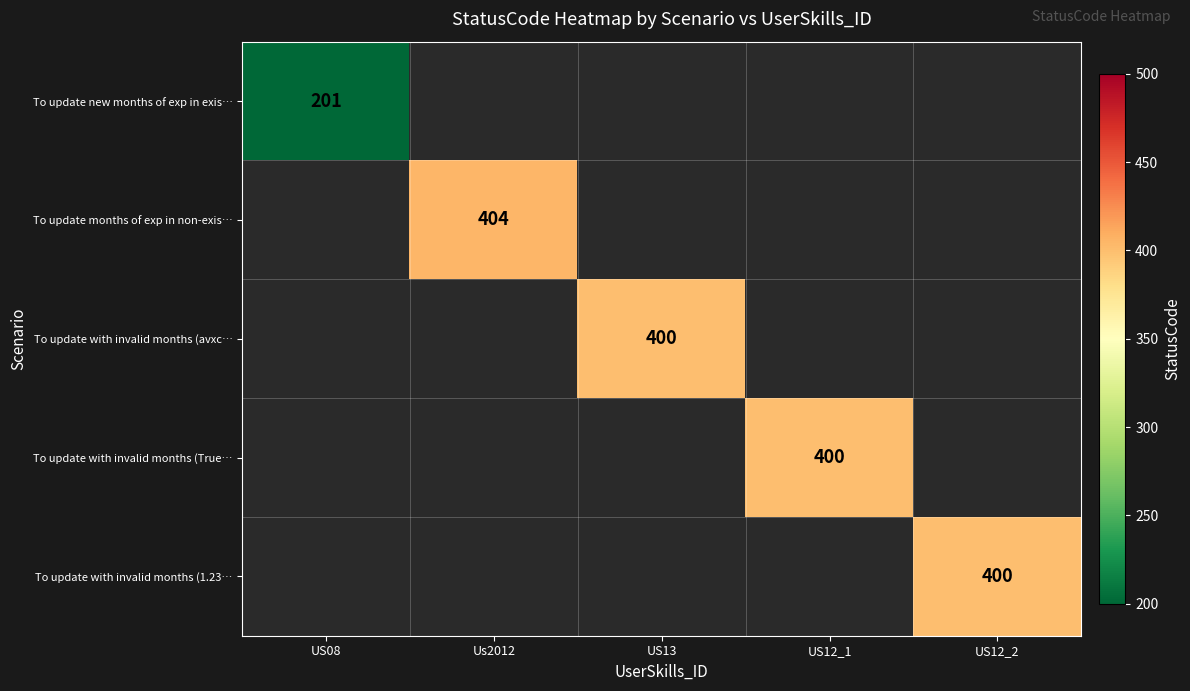

True or false: To update with invalid months (avxc… has a value of 400 at US13.

True